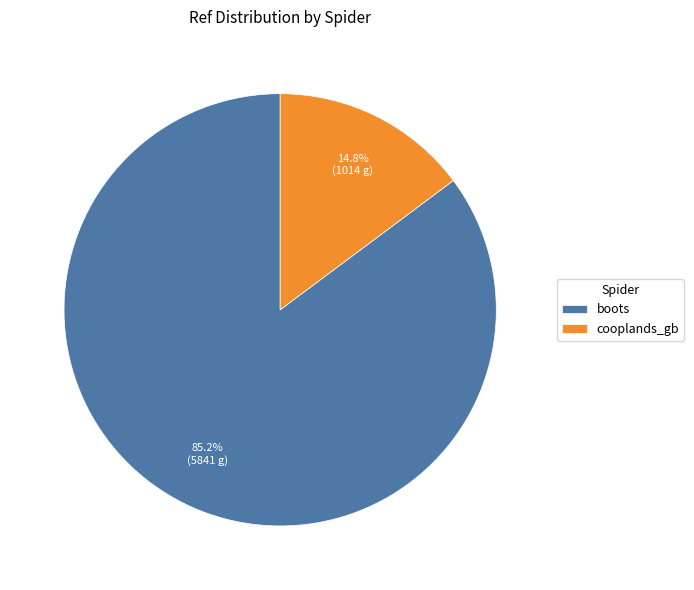

To the nearest percent, what is the combined percentage of boots and cooplands_gb?

100%